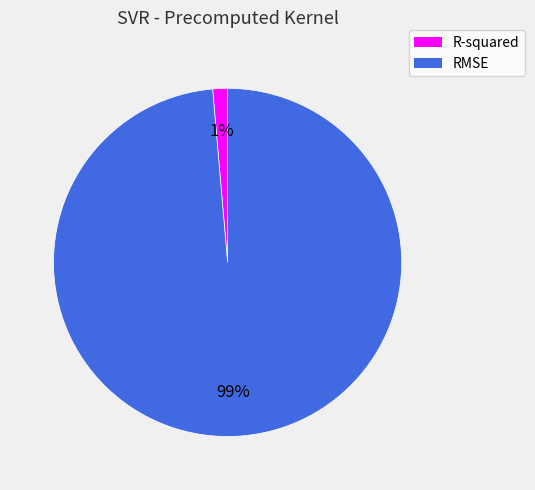

True or false: RMSE accounts for 99% of the total.

True